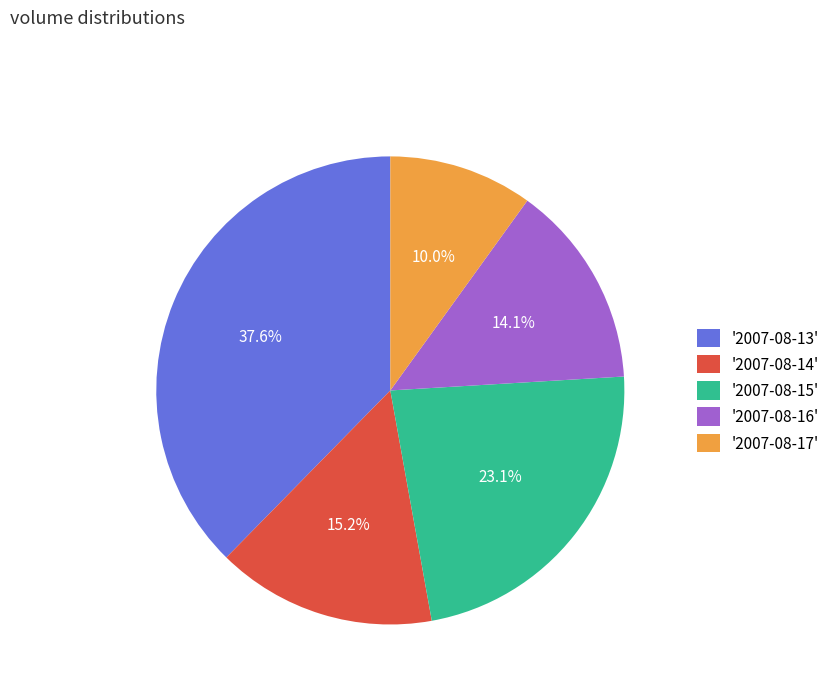

What percentage is NOT represented by '2007-08-13'?

62.4%